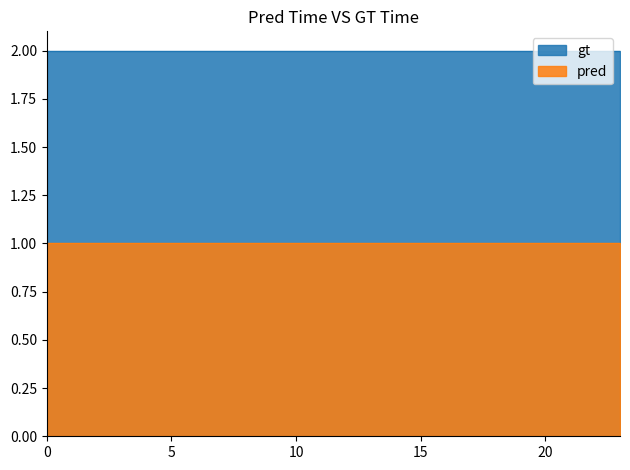

What is the smallest value displayed?

1